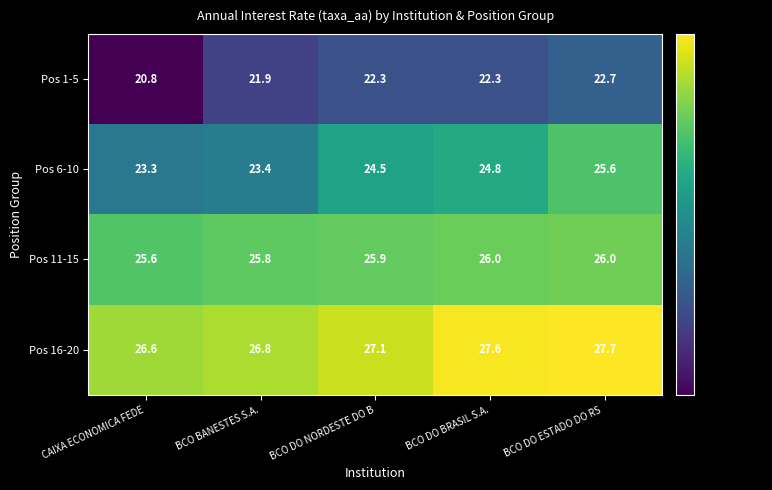

Reading left to right, what are all the values shown in this chart?

Pos 1-5: 20.8	21.9	22.3	22.3	22.7
Pos 6-10: 23.3	23.4	24.5	24.8	25.6
Pos 11-15: 25.6	25.8	25.9	26.0	26.0
Pos 16-20: 26.6	26.8	27.1	27.6	27.7